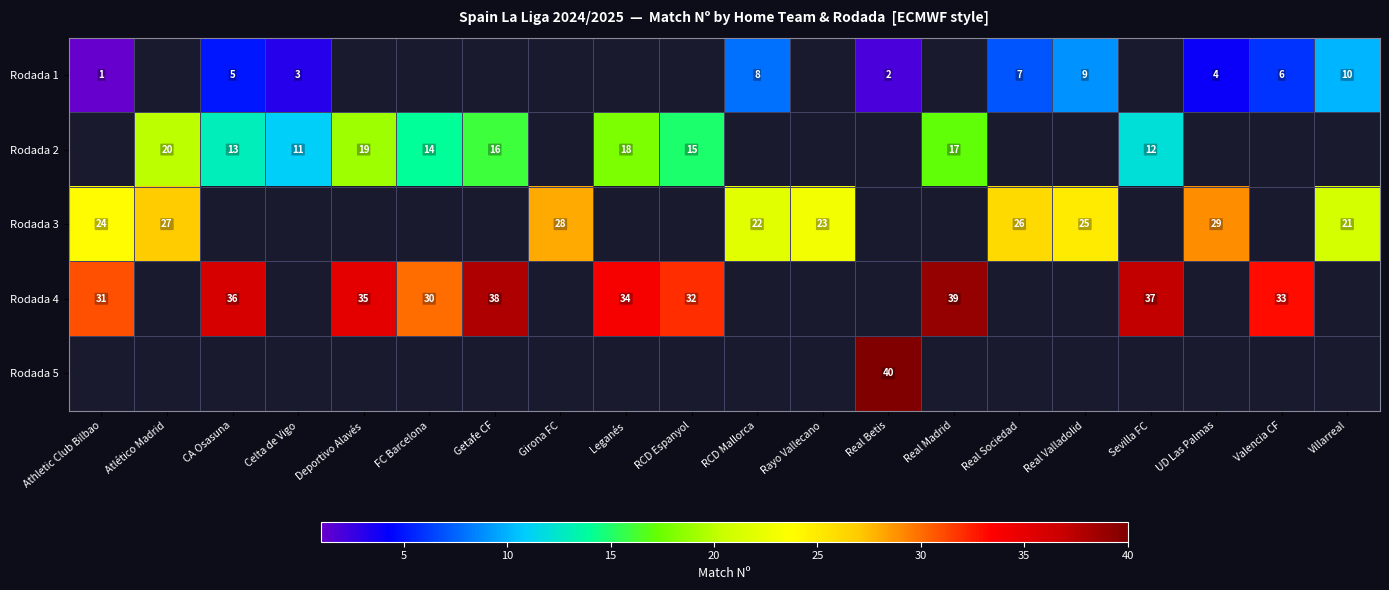

At which label is row_0 closest to 5?

CA Osasuna